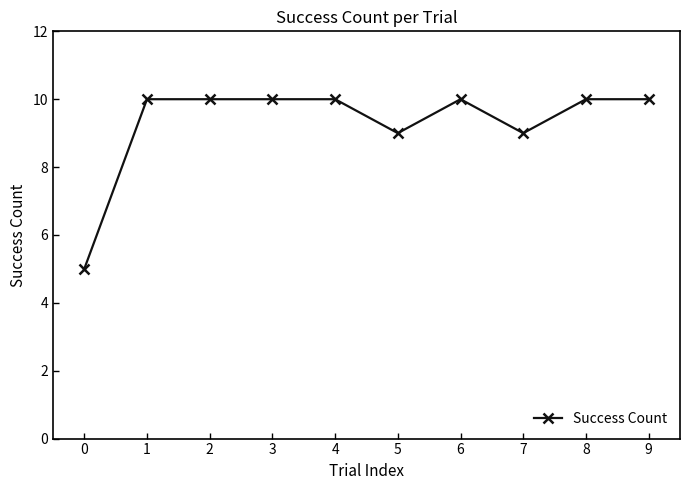

How many values are between 9 and 10?

9